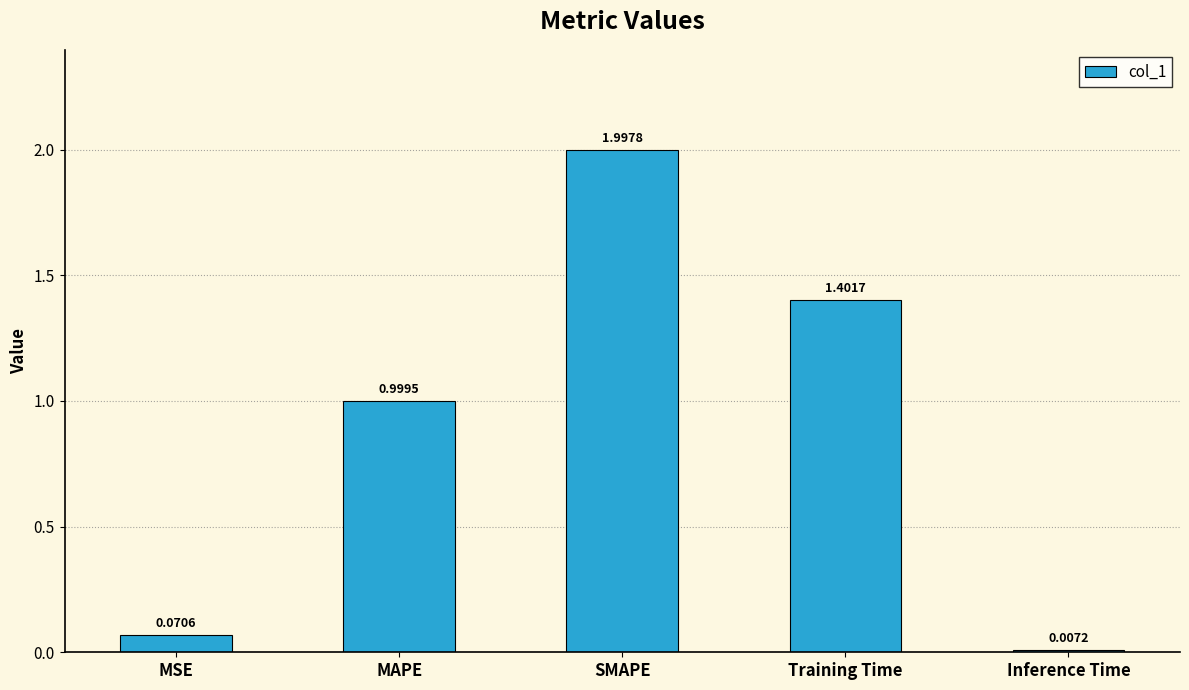

Is it true that the value at Training Time is 1.4?

True